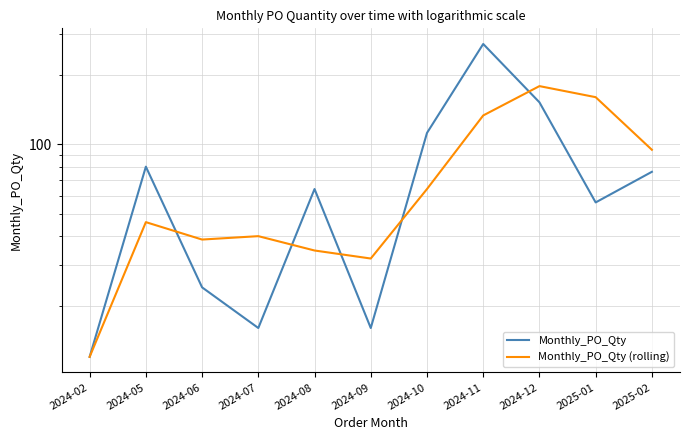

What is the minimum value for Monthly_PO_Qty?

12.0